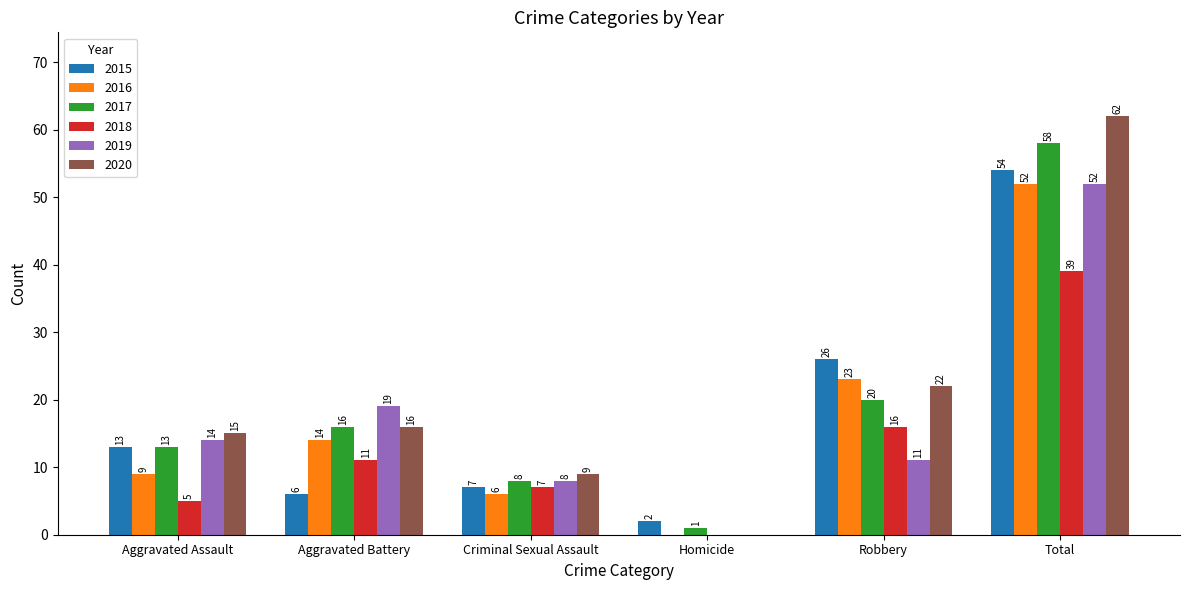

Which series changed the most between Criminal Sexual Assault and Robbery?

2015